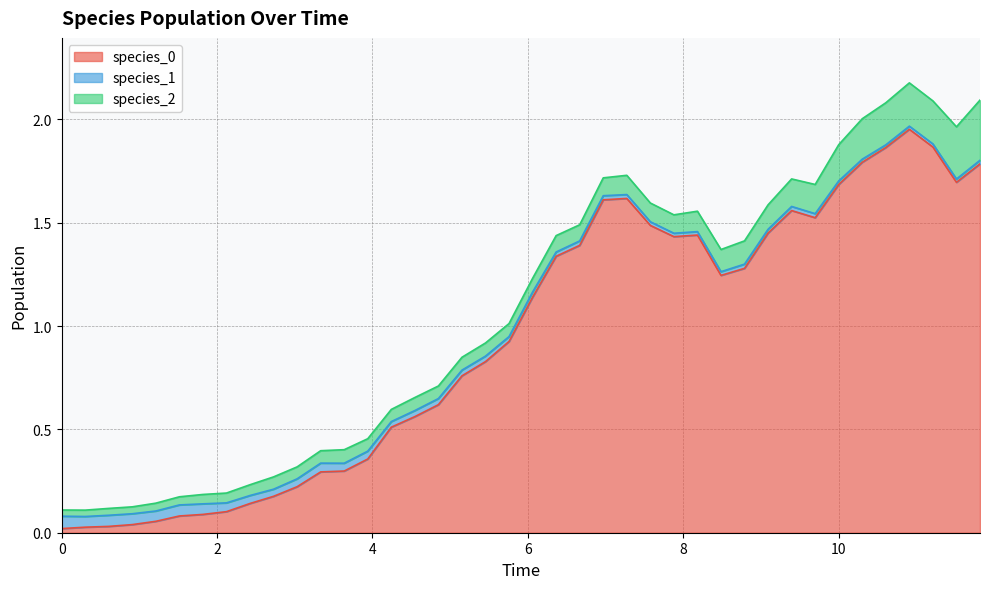

At which category is the sum across all series the highest?

36